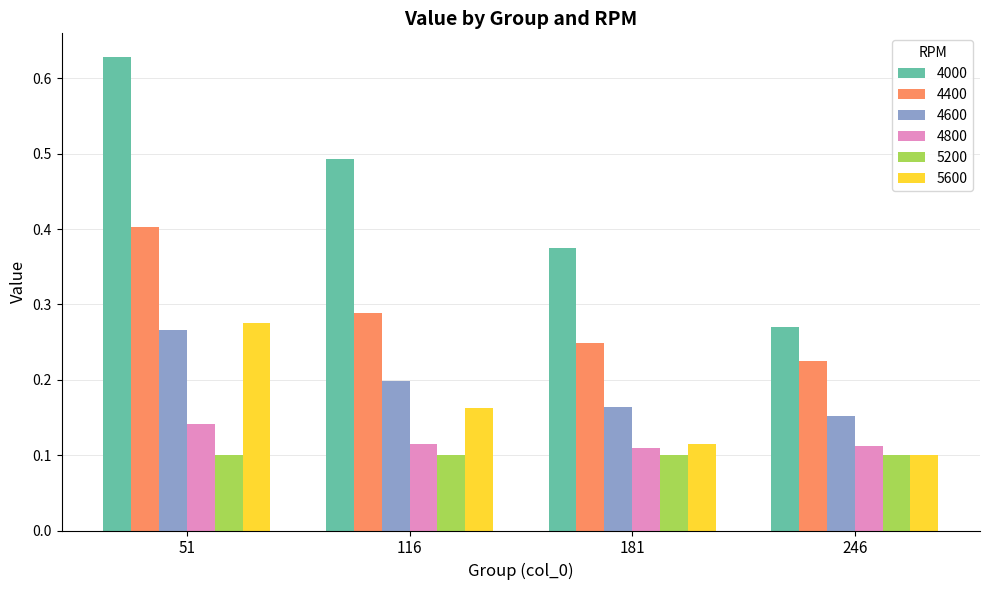

The value of 5200 at 181 is 0.1. True or false?

True